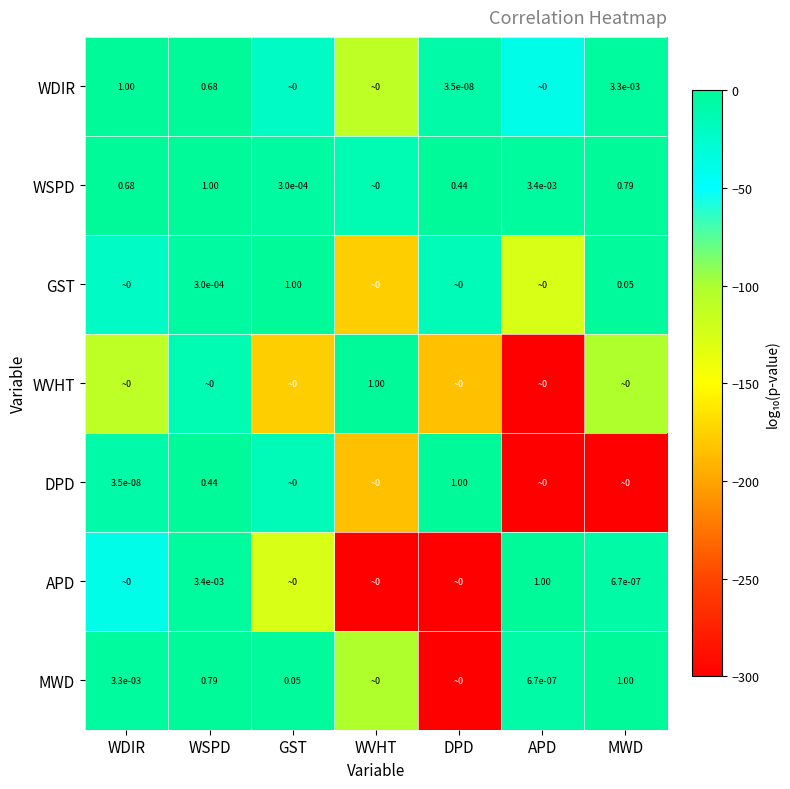

Count the number of categories in the chart.

7